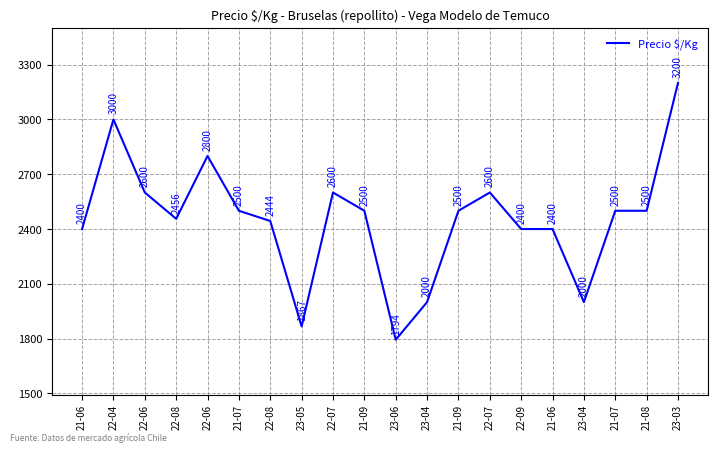

List the labels in order of value, largest first.

23-03, 22-04, 22-06, 22-06, 22-07, 22-07, 21-07, 21-09, 21-09, 21-07, 21-08, 22-08, 22-08, 21-06, 22-09, 21-06, 23-04, 23-04, 23-05, 23-06